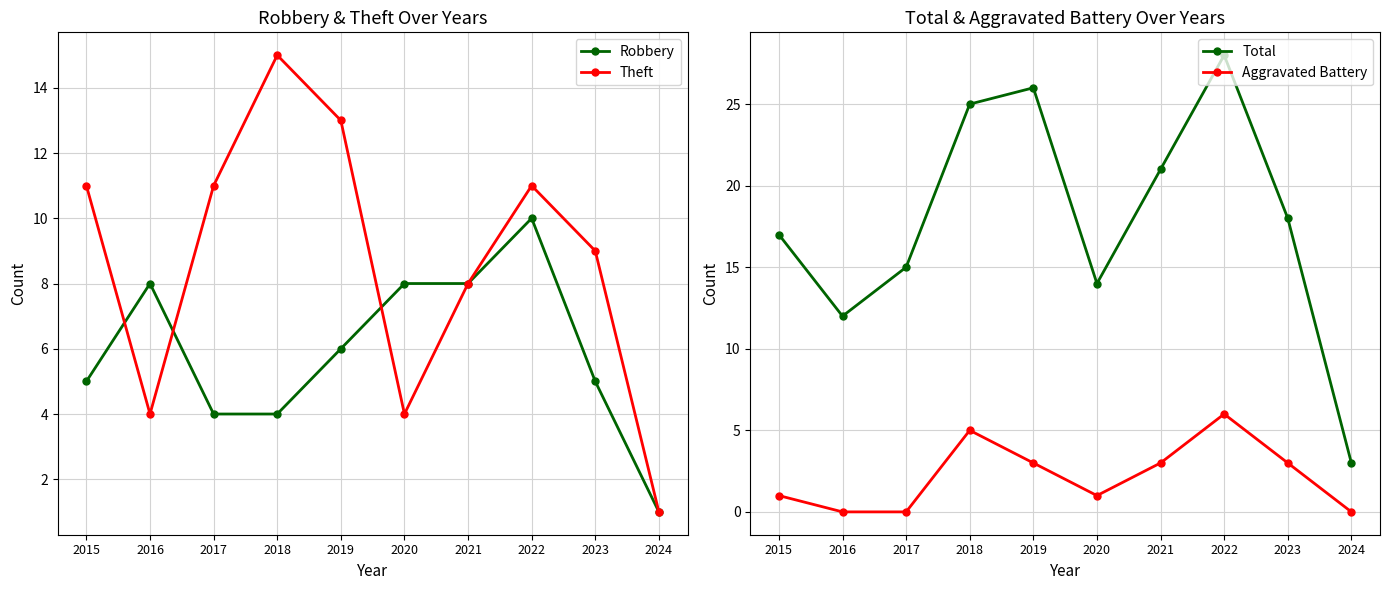

True or false: Aggravated Battery and Theft cross at least once.

False